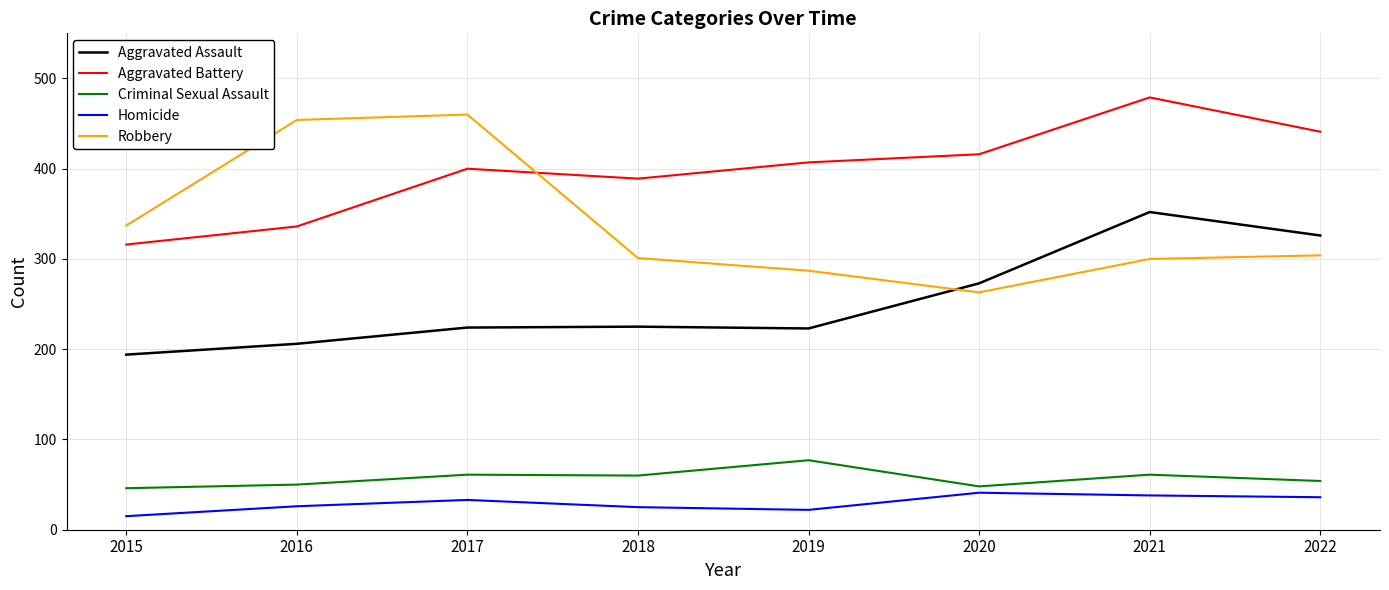

Which series has the largest total across all categories?

Aggravated Battery